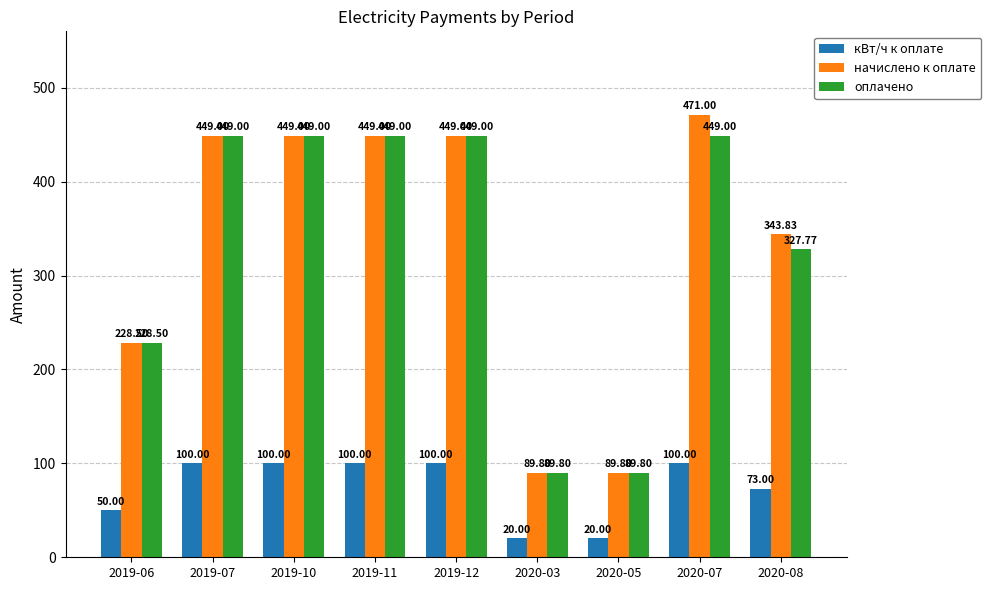

What position from the left is 2019-10?

3